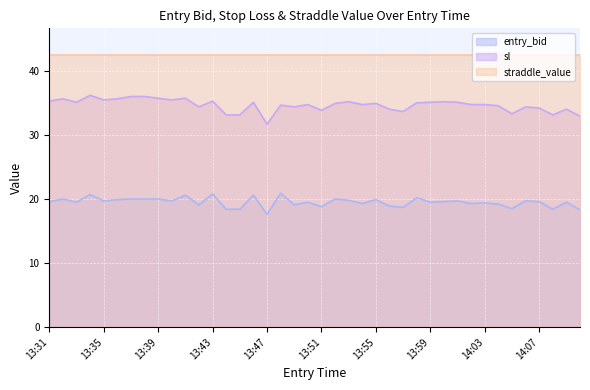

Rank the series by their average value, from highest to lowest.

straddle_value, sl, entry_bid